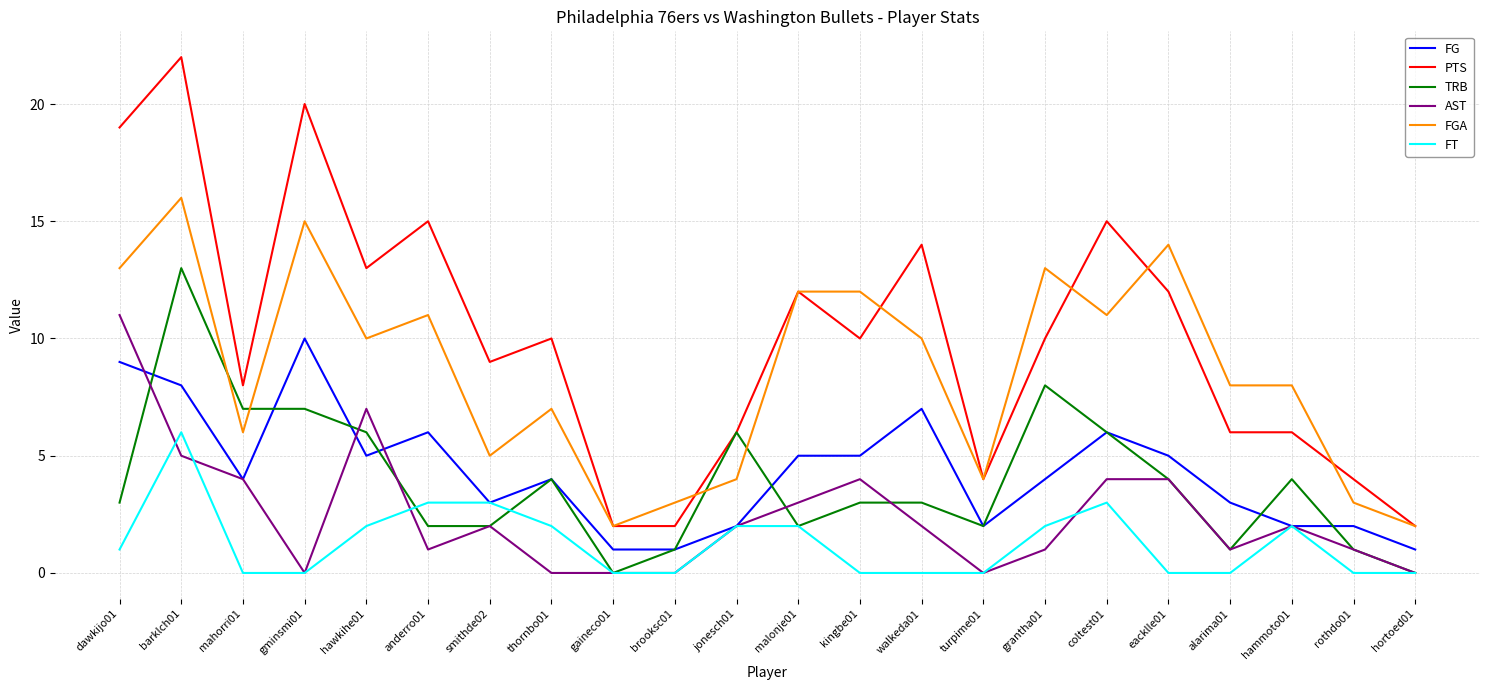

Which series has the widest spread of values?

PTS